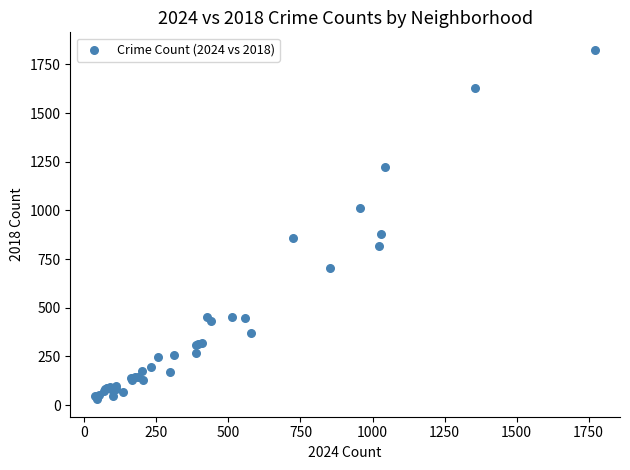

What Y value in the scatter plot is closest to 927?

881